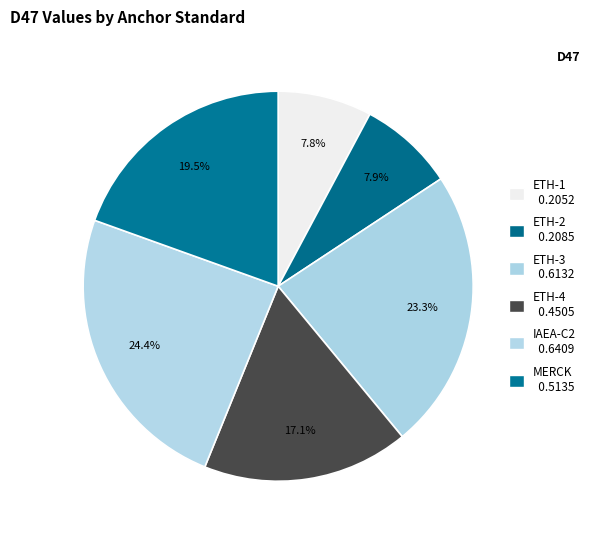

Is it true that MERCK is 20% of the pie?

True